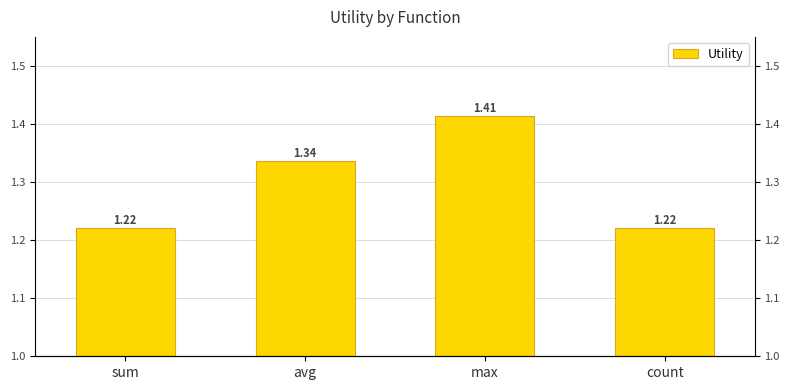

Reading left to right, what are all the values shown in this chart?

sum=1.2	avg=1.3	max=1.4	count=1.2